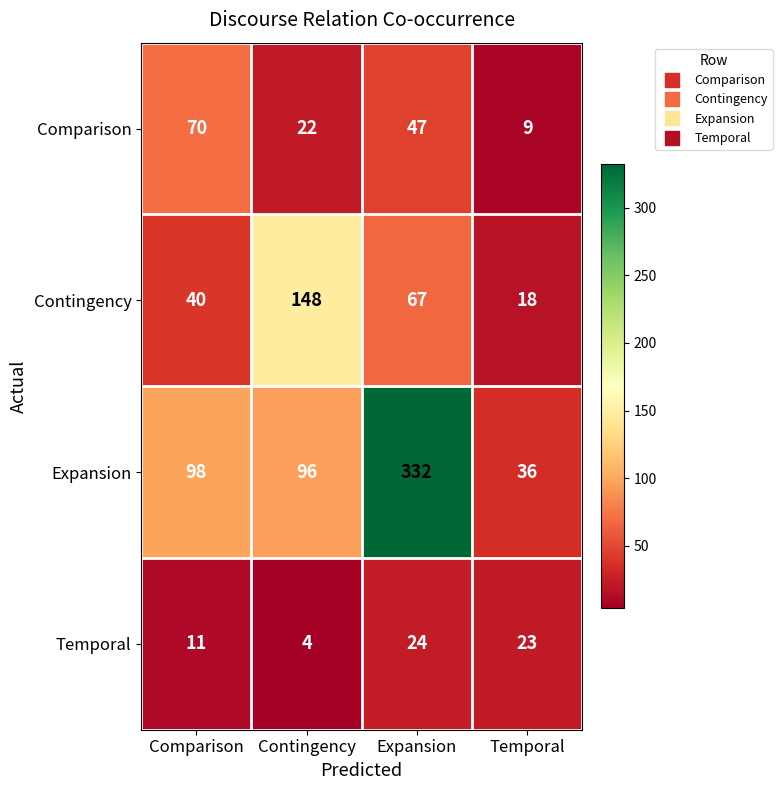

What is the total value across all series at Expansion?

470